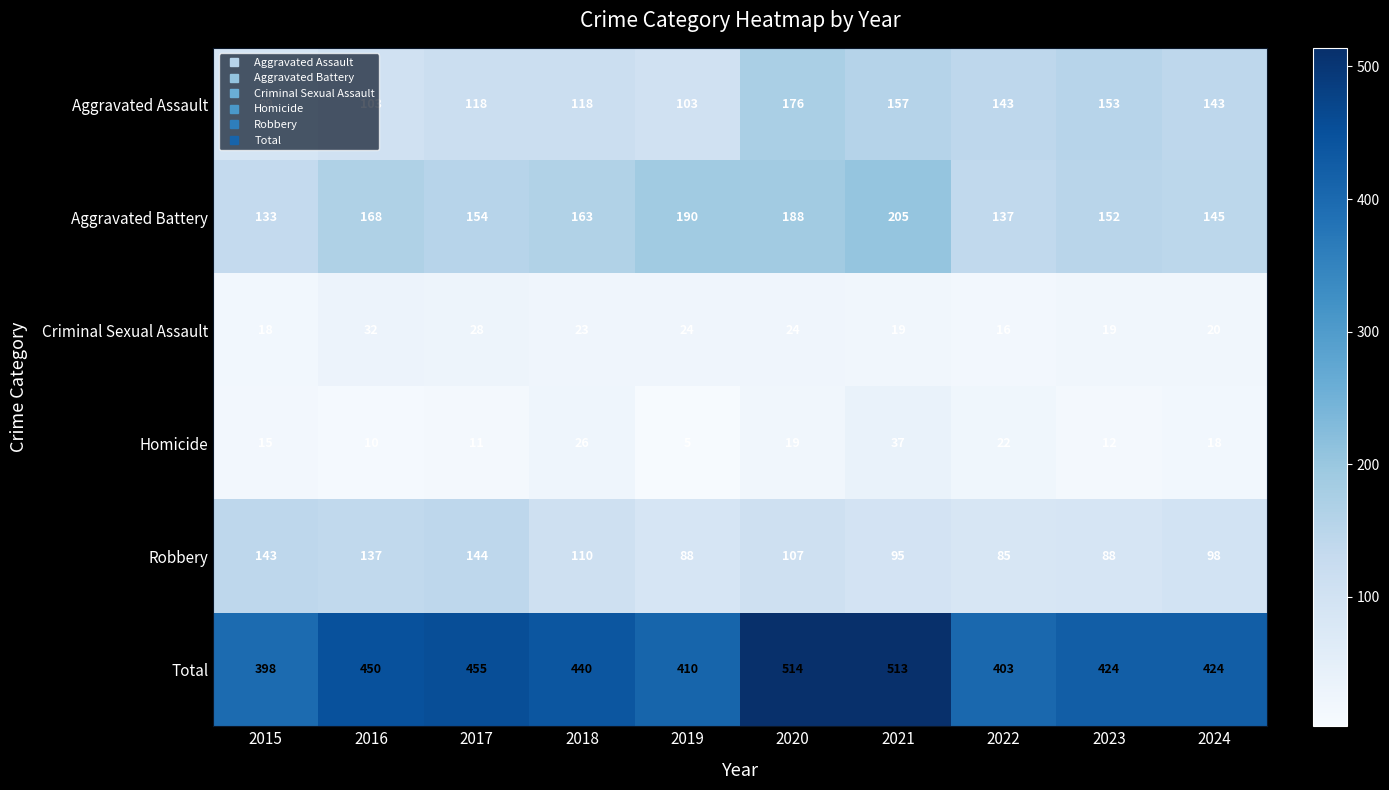

The Aggravated Assault series shows 143 at 2022. True or false?

True